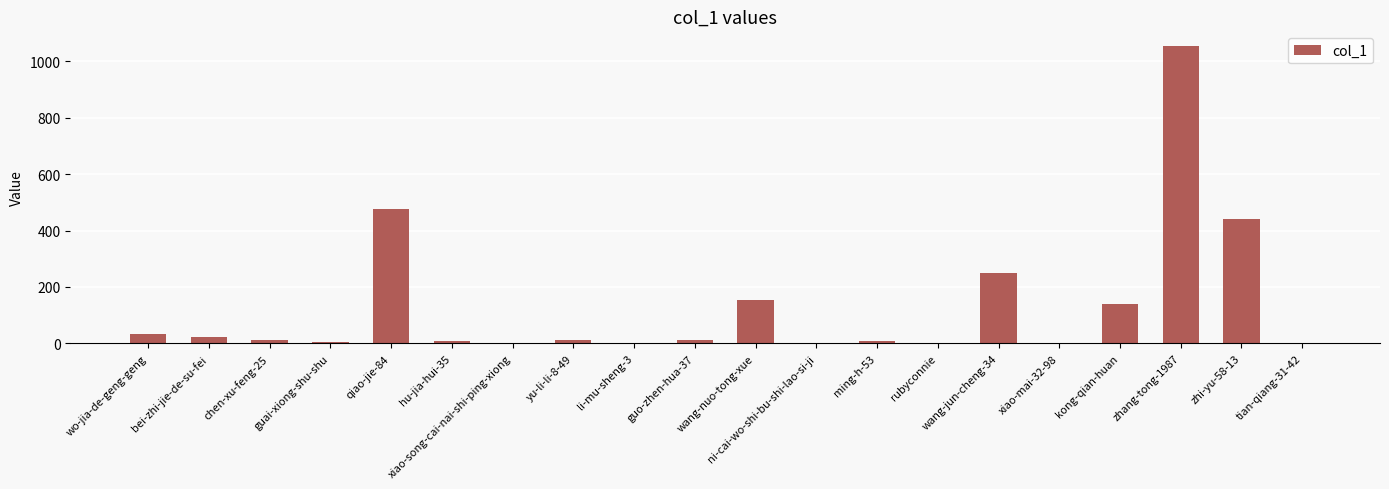

What is the sum of the values at tian-qiang-31-42 and wo-jia-de-geng-geng?

34